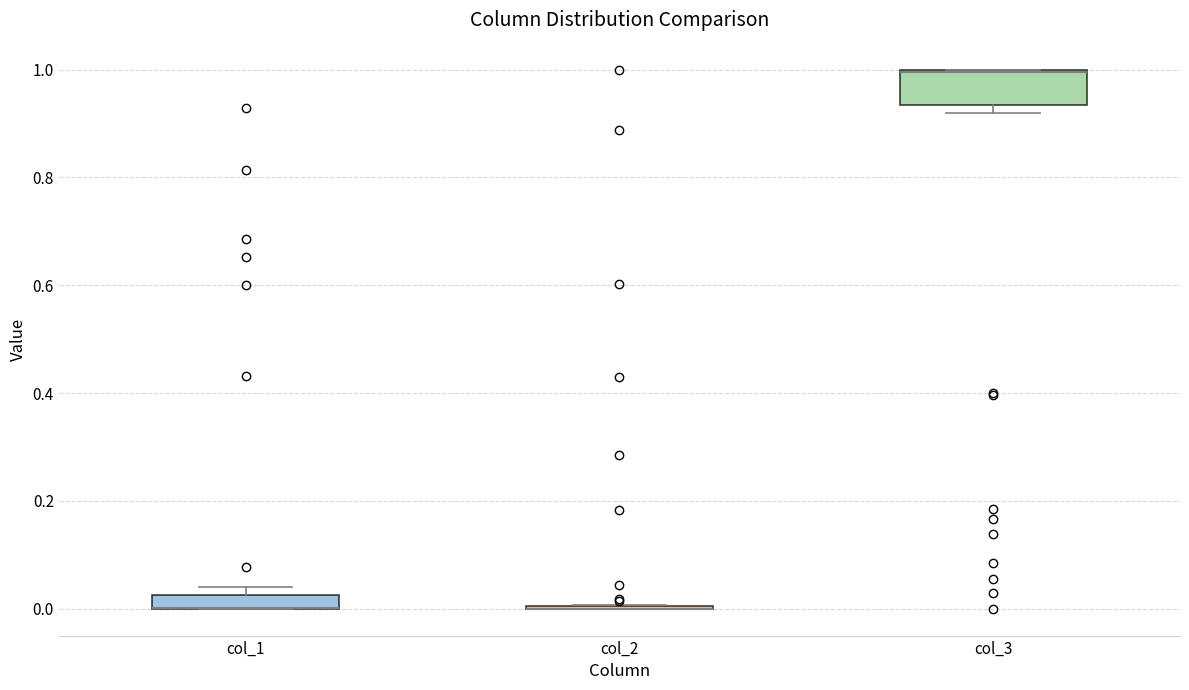

Comparing the boxes themselves (not the whiskers), which one is the tallest?

col_3